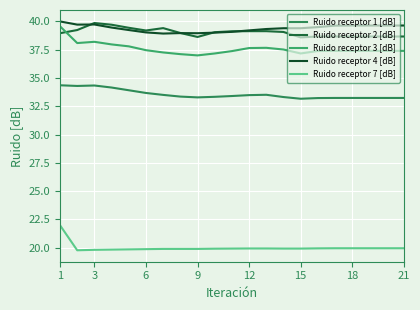

Is this an area chart (filled region under the line)?

No